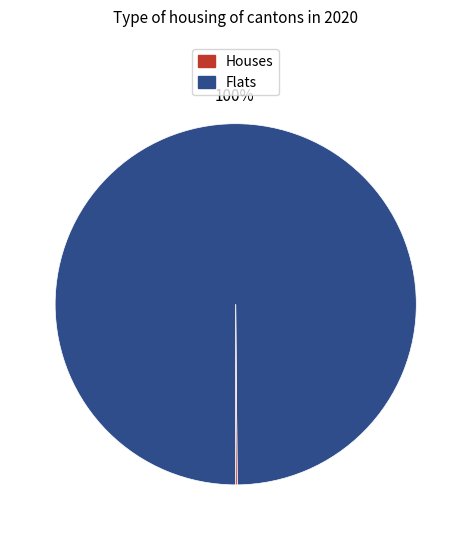

Is there any slice that represents more than half of the pie?

Yes